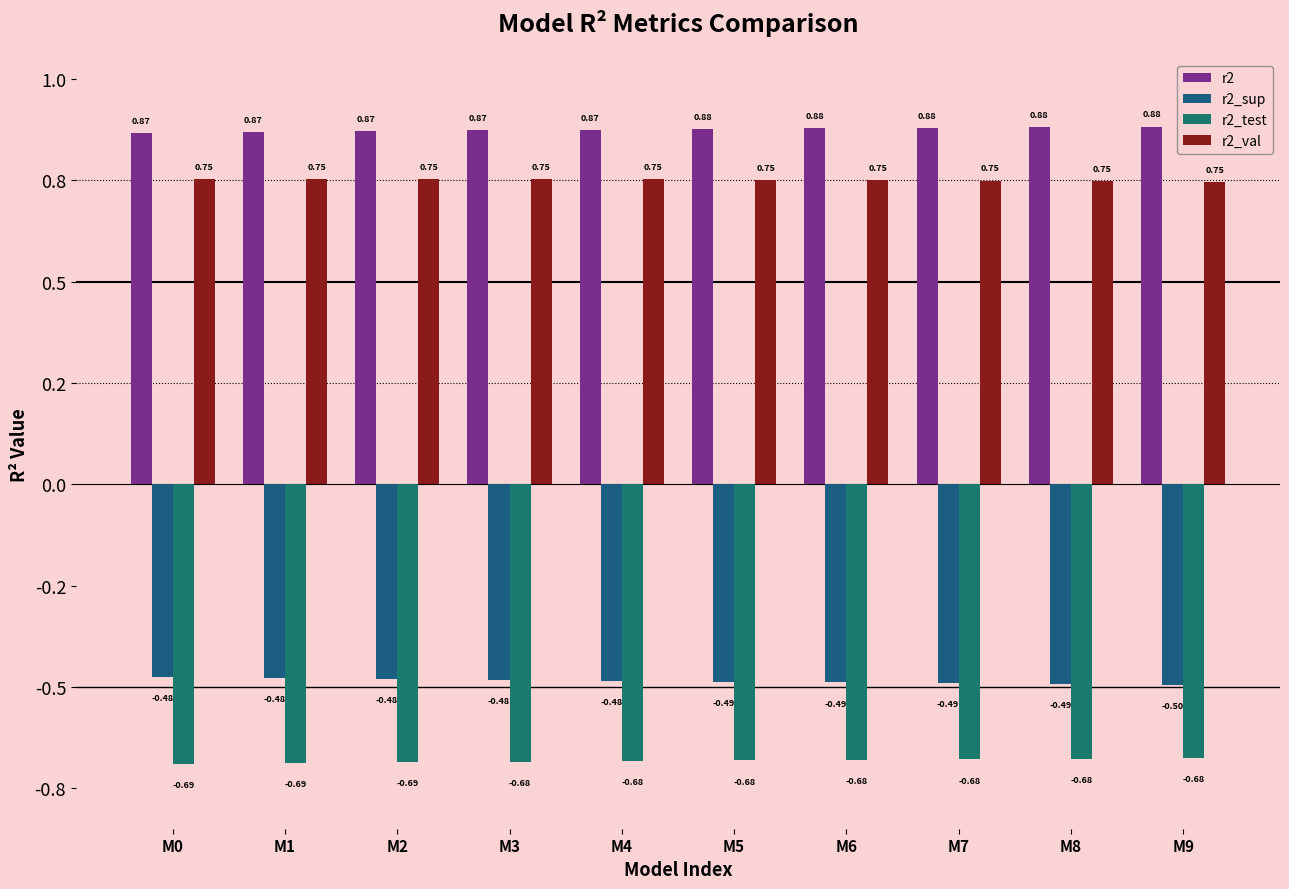

Reading left to right, transcribe all the data shown in this chart.

r2: M0=0.9	M1=0.9	M2=0.9	M3=0.9	M4=0.9	M5=0.9	M6=0.9	M7=0.9	M8=0.9	M9=0.9
r2_sup: M0=-0.5	M1=-0.5	M2=-0.5	M3=-0.5	M4=-0.5	M5=-0.5	M6=-0.5	M7=-0.5	M8=-0.5	M9=-0.5
r2_test: M0=-0.7	M1=-0.7	M2=-0.7	M3=-0.7	M4=-0.7	M5=-0.7	M6=-0.7	M7=-0.7	M8=-0.7	M9=-0.7
r2_val: M0=0.8	M1=0.8	M2=0.8	M3=0.8	M4=0.8	M5=0.8	M6=0.8	M7=0.7	M8=0.7	M9=0.7